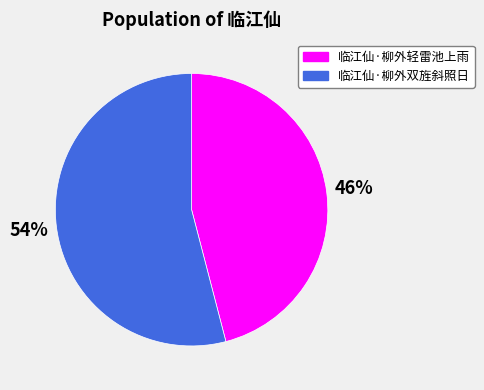

Does any single category account for the majority?

Yes